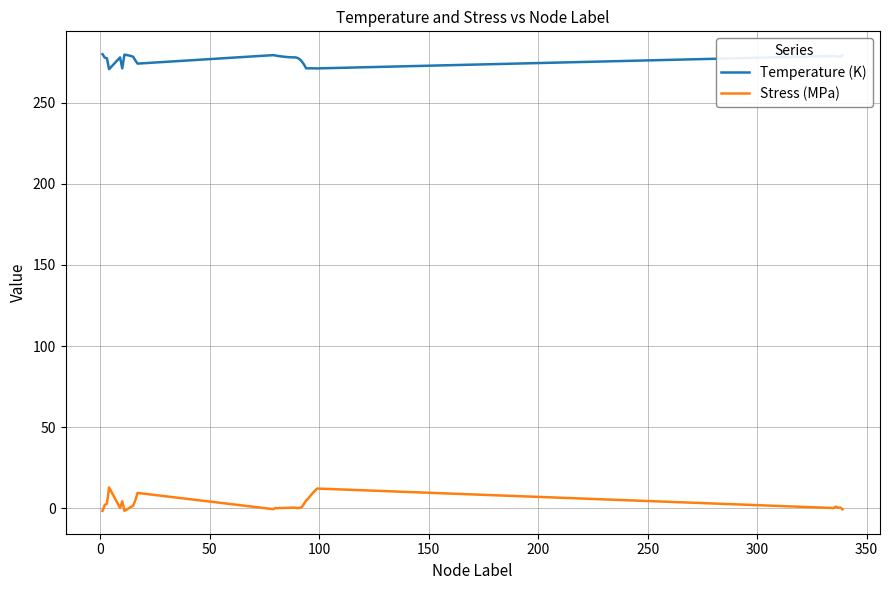

List the series in order of their overall mean, lowest first.

Stress (MPa), Temperature (K)